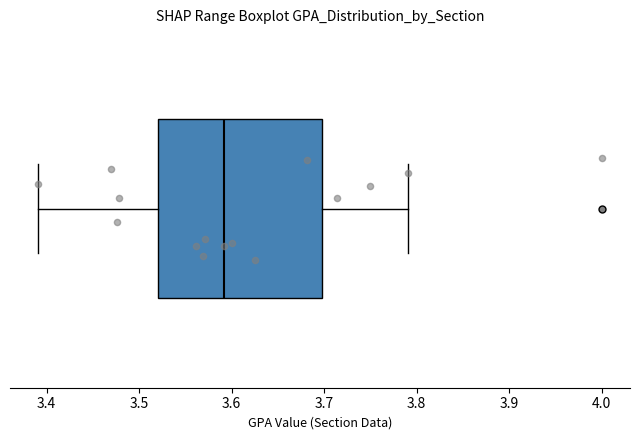

Read this box plot against the x-axis: the position of the median line, the range covered by the box, and the ends of both whiskers. The values are not printed on the chart, so give them approximately, as read against the axis.

median 3.59, box 3.52 to 3.70, whiskers 3.39 to 3.79